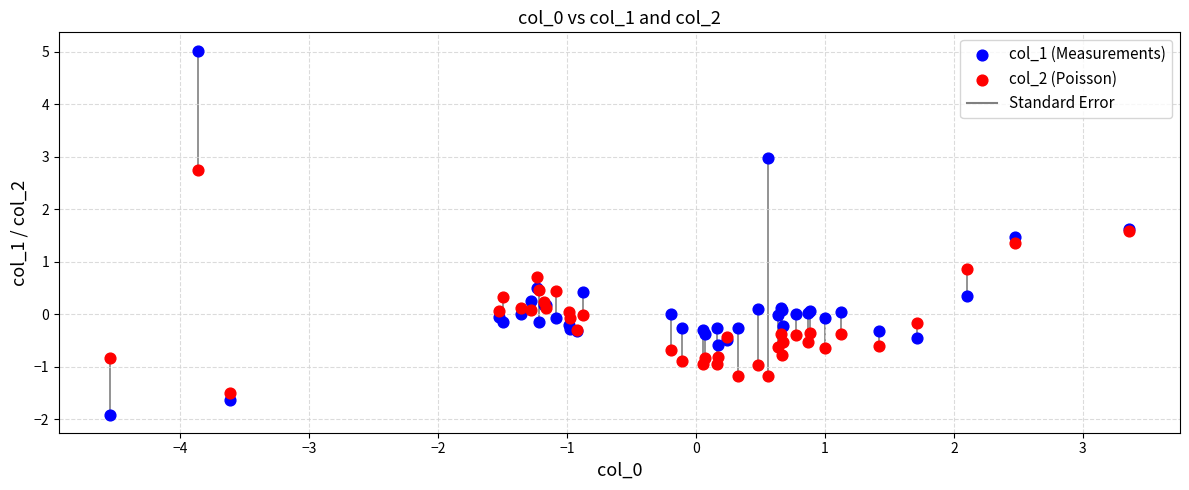

Which series reaches the maximum Y coordinate?

col_1 (Measurements)